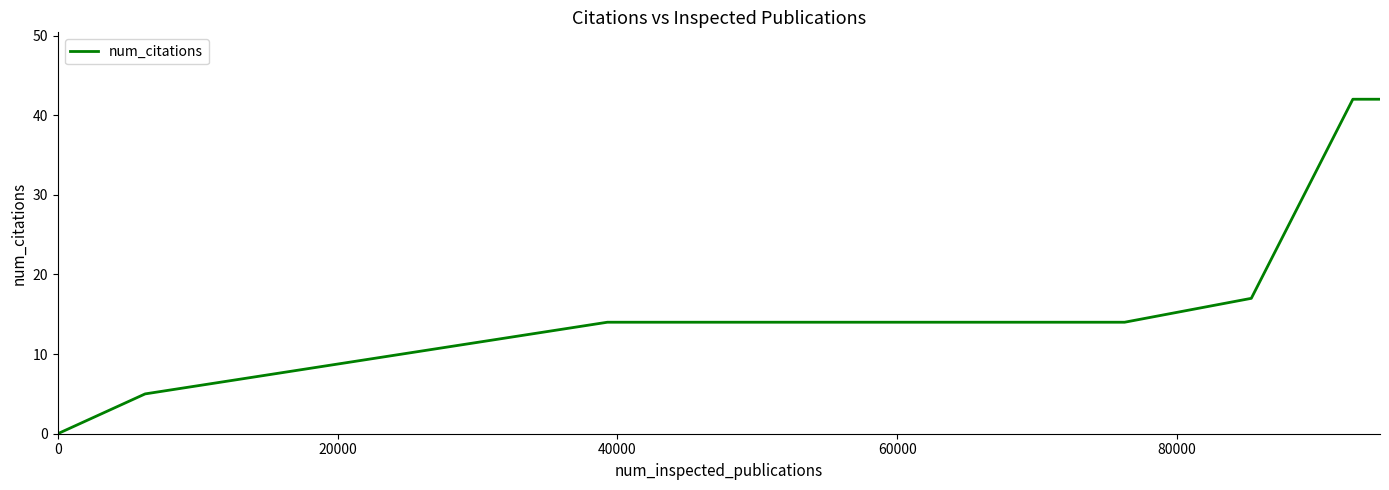

What is the sum of all values?

134